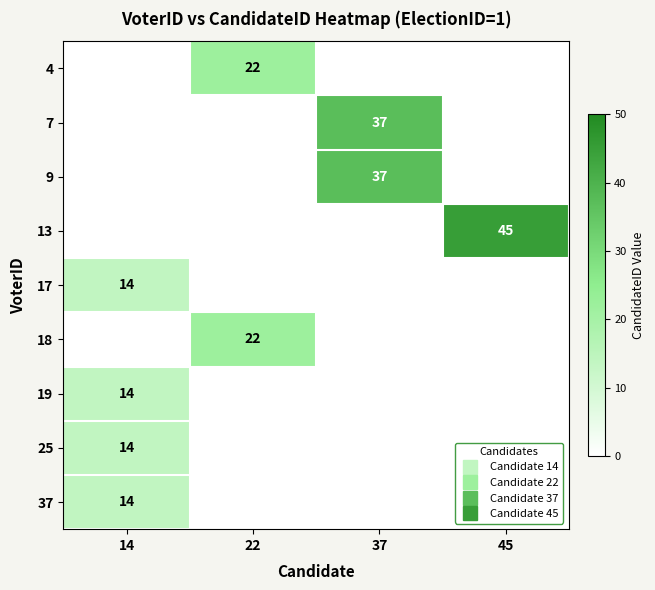

What is the sum of all 25 values?

14